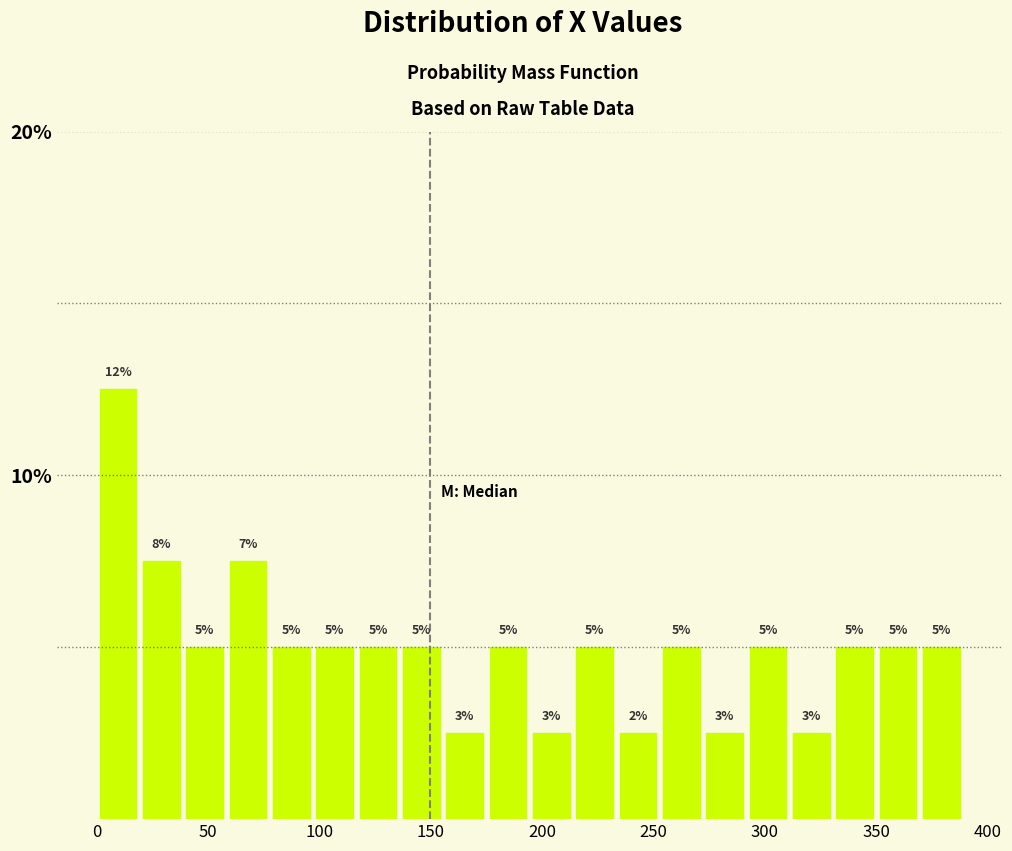

Read against the x-axis, roughly where is the centre of the tallest bar?

10